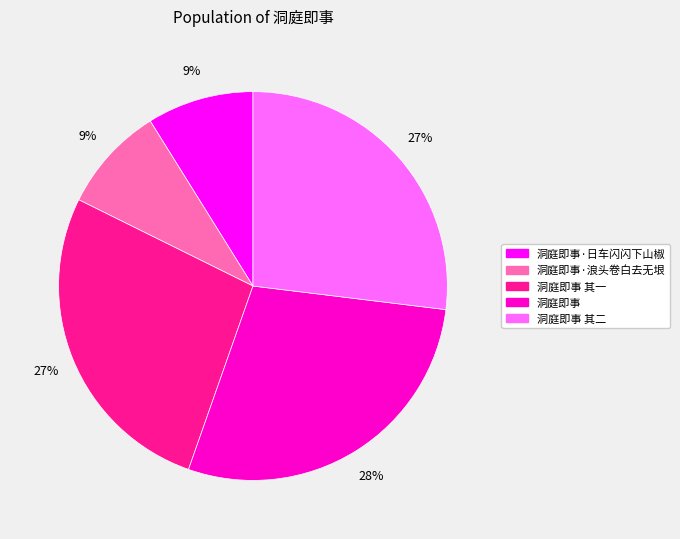

Combined, do 洞庭即事·日车闪闪下山椒 and 洞庭即事 其一 account for over 50%?

No